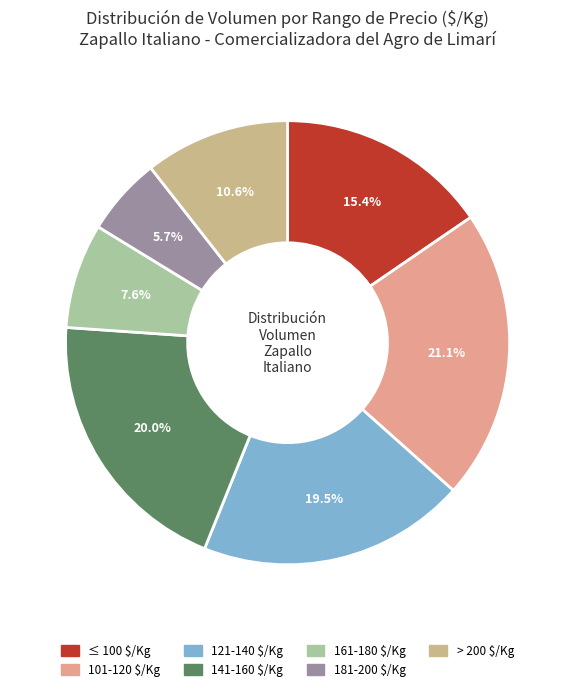

To the nearest percent, what is the average slice percentage?

14%